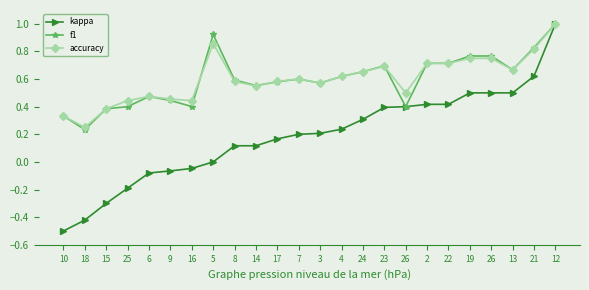

True or false: kappa and f1 intersect in this chart.

False